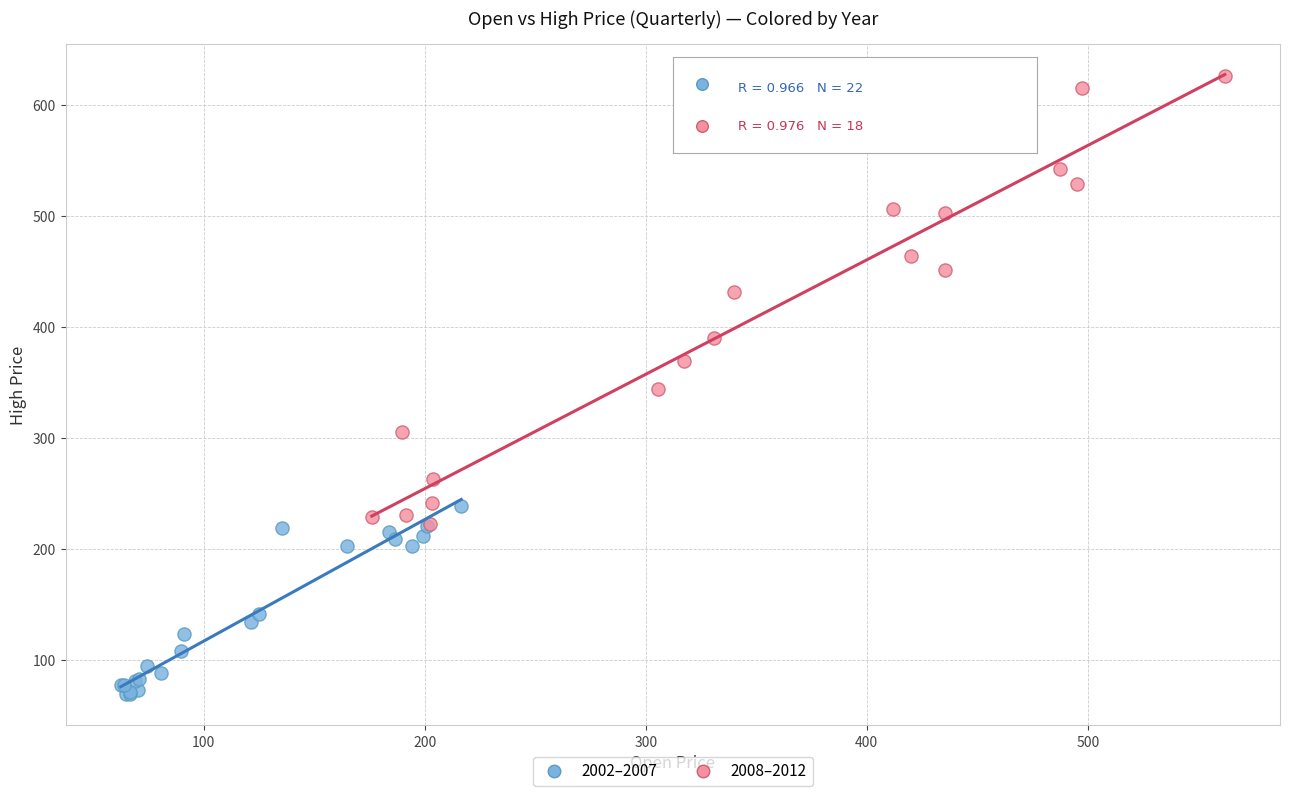

Which series reaches the minimum Y coordinate?

2002–2007